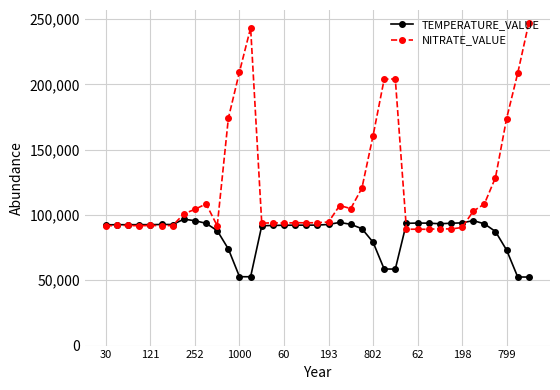

List the series in order of their overall mean, lowest first.

TEMPERATURE_VALUE, NITRATE_VALUE